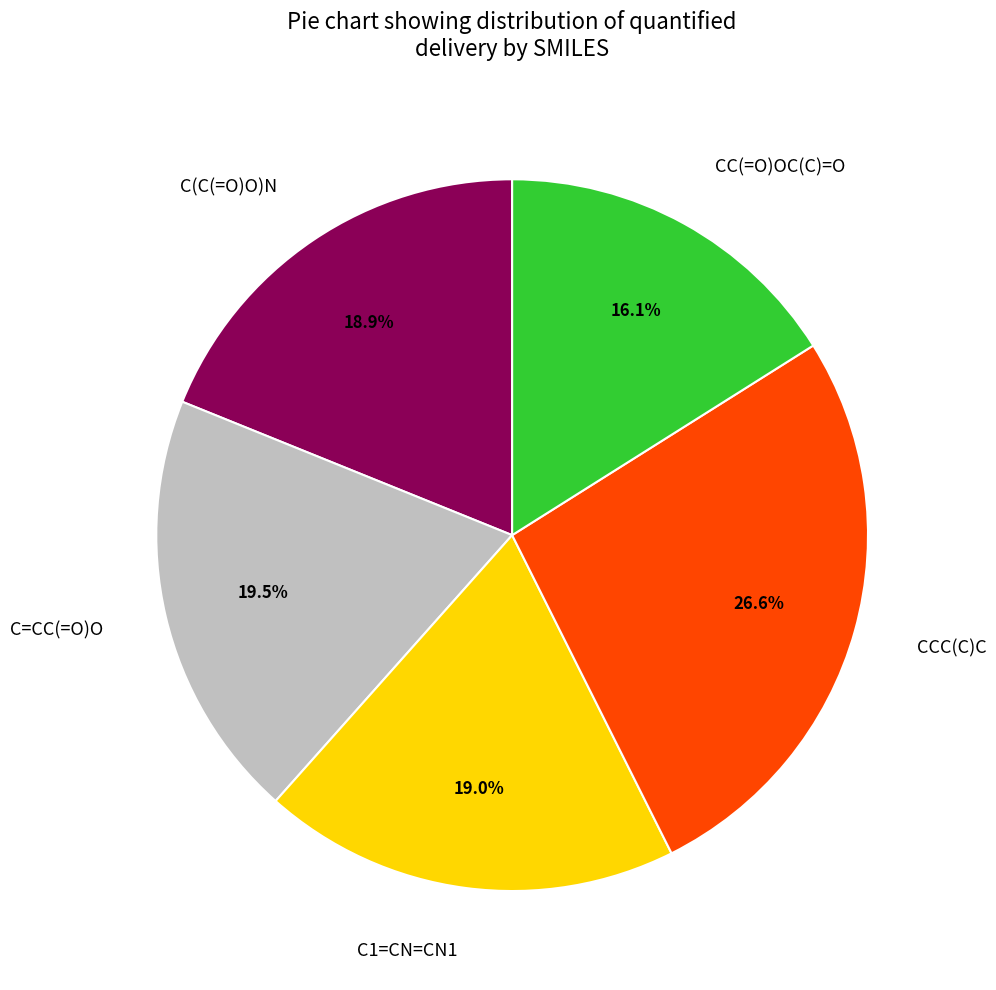

To the nearest percent, what is the combined percentage of C(C(=O)O)N and CC(=O)OC(C)=O?

35%